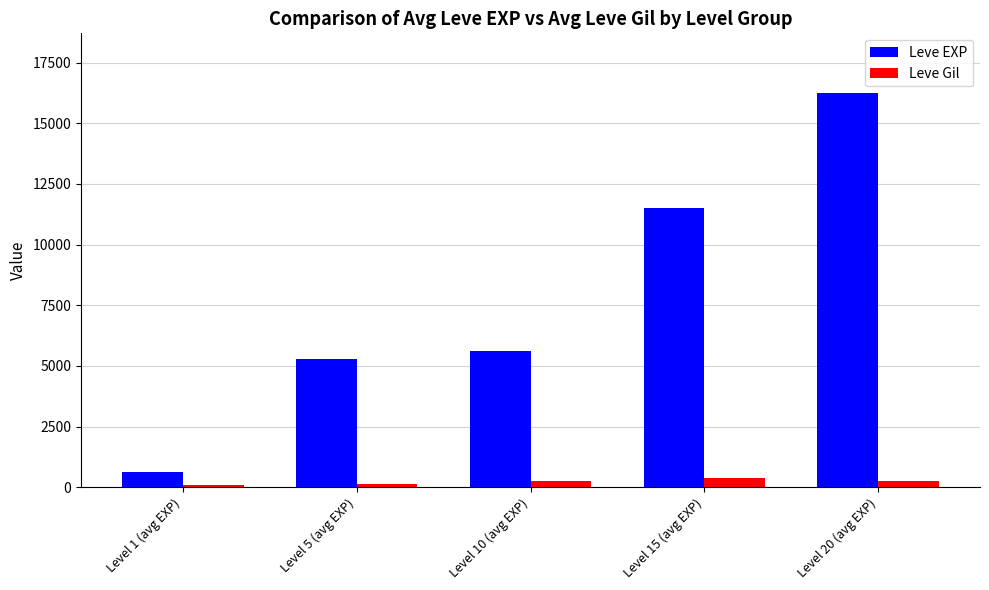

What is the difference between the maximum and second lowest values in the Leve Gil series?

214